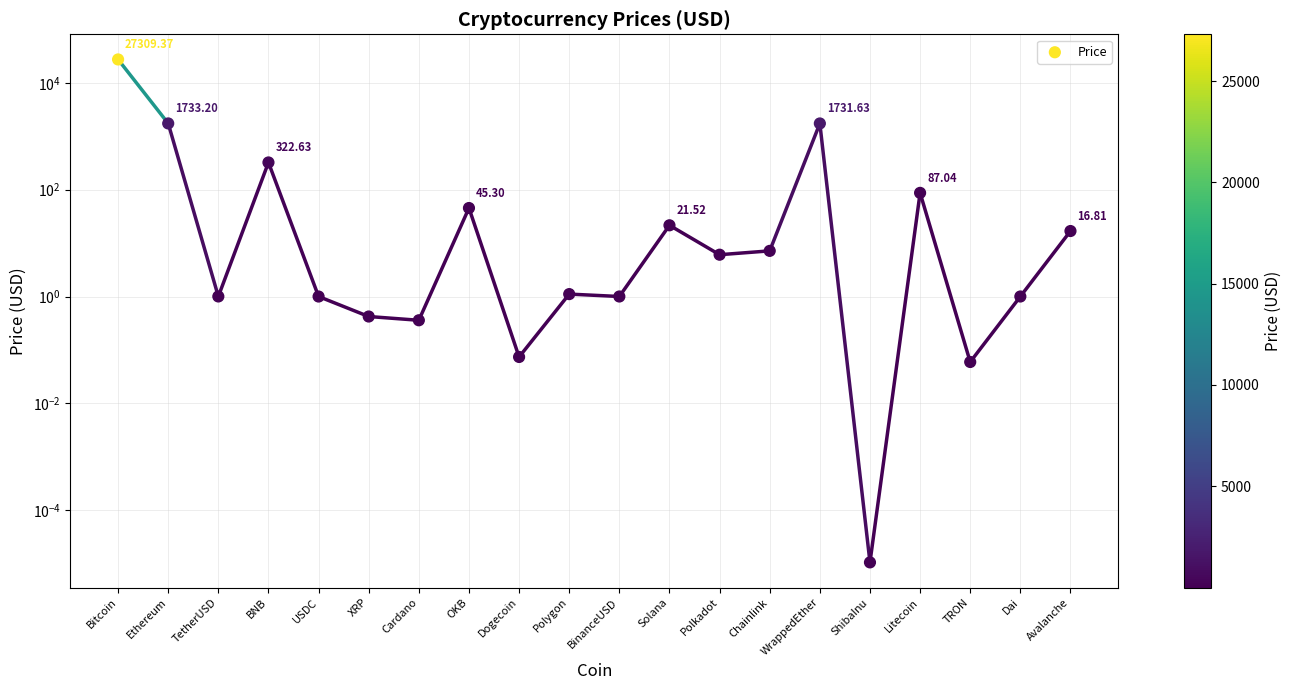

What is the ratio of the value at Polkadot to the value at USDC?

6.1